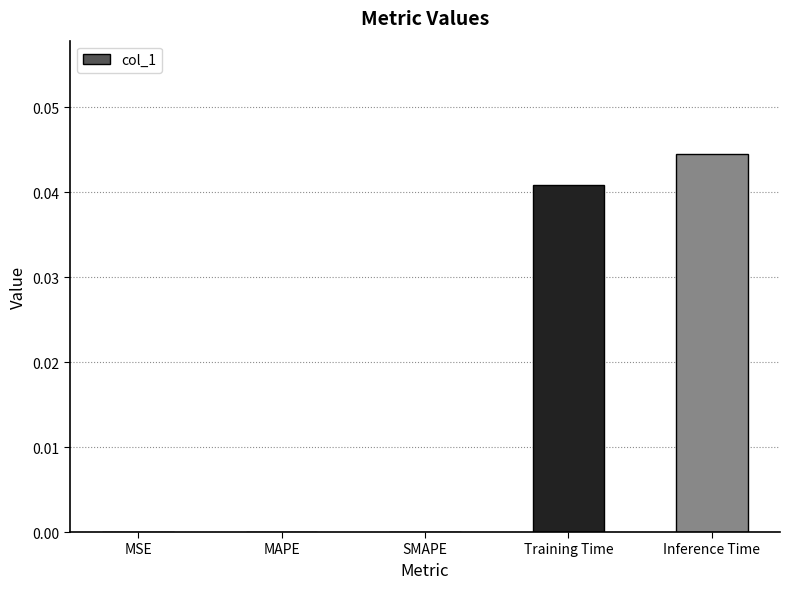

The value at MSE is 0.0. True or false?

True